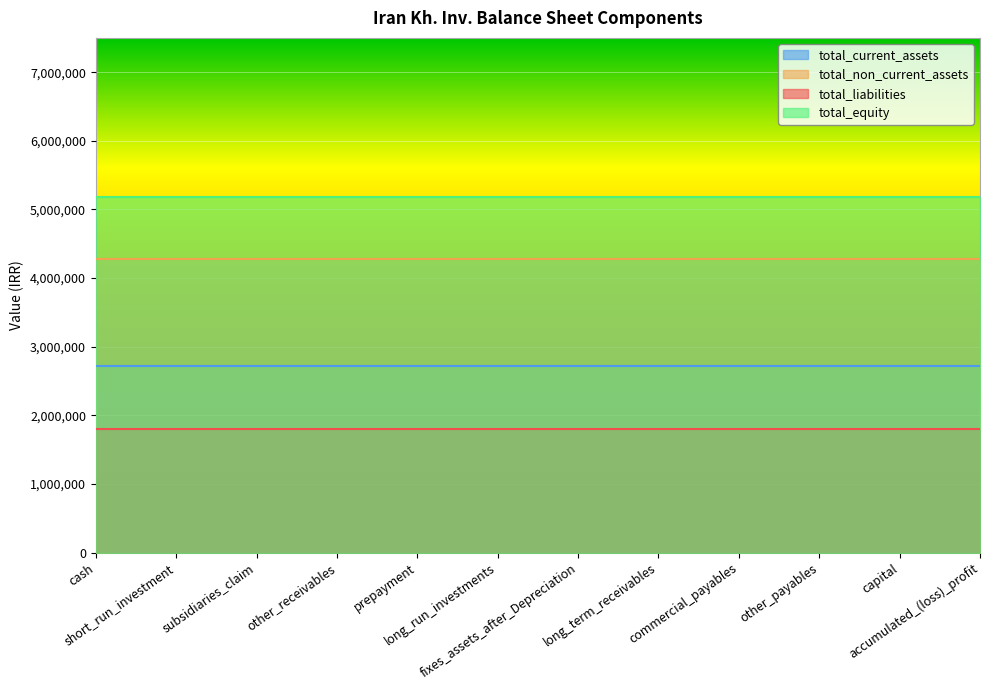

Reading left to right, transcribe all the data shown in this chart.

total_current_assets: 2718291	2718291	2718291	2718291	2718291	2718291	2718291	2718291	2718291	2718291	2718291	2718291
total_non_current_assets: 4270776	4270776	4270776	4270776	4270776	4270776	4270776	4270776	4270776	4270776	4270776	4270776
total_liabilities: 1800895	1800895	1800895	1800895	1800895	1800895	1800895	1800895	1800895	1800895	1800895	1800895
total_equity: 5188172	5188172	5188172	5188172	5188172	5188172	5188172	5188172	5188172	5188172	5188172	5188172